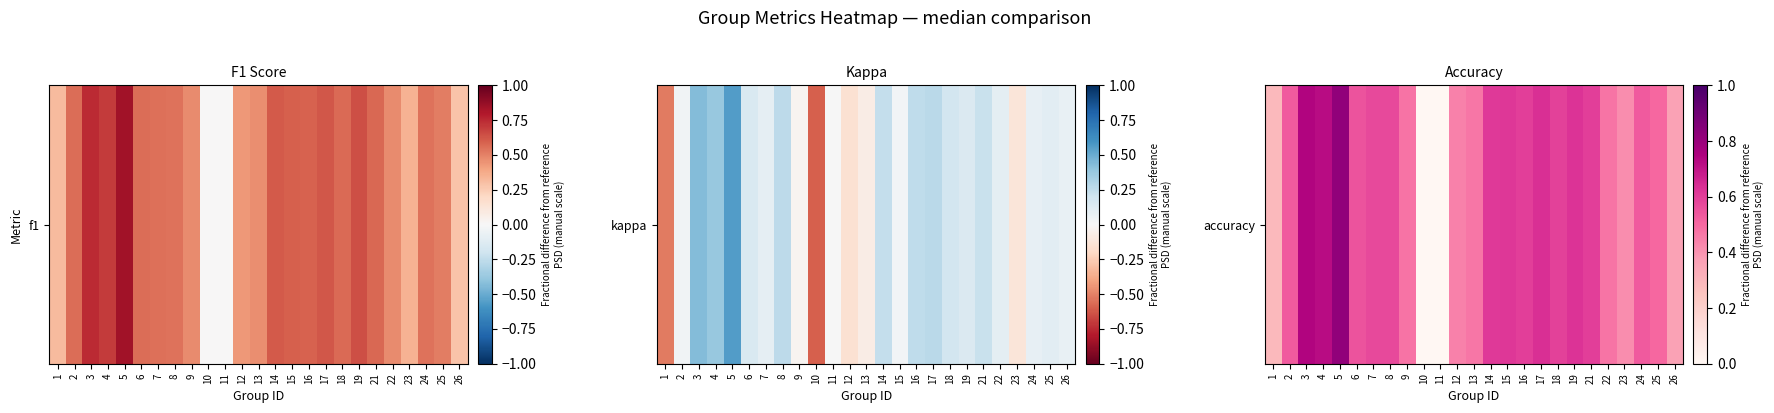

What value does the data have at 16?

0.6